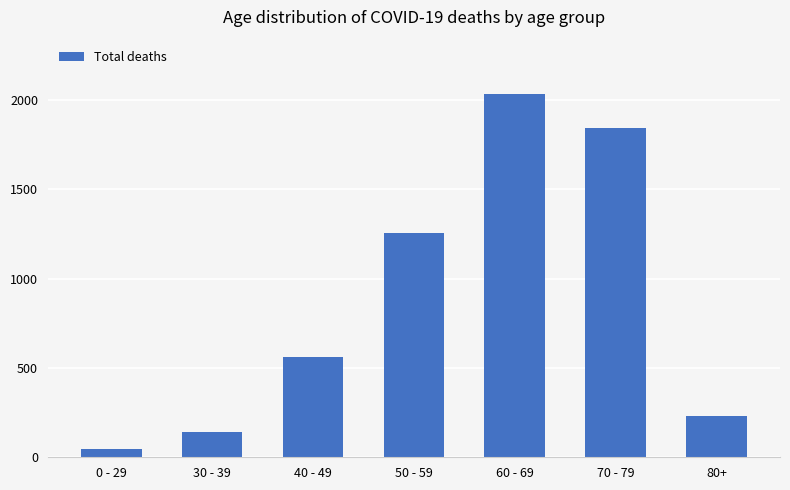

The chart shows a value of 2961 at 60 - 69. True or false?

False